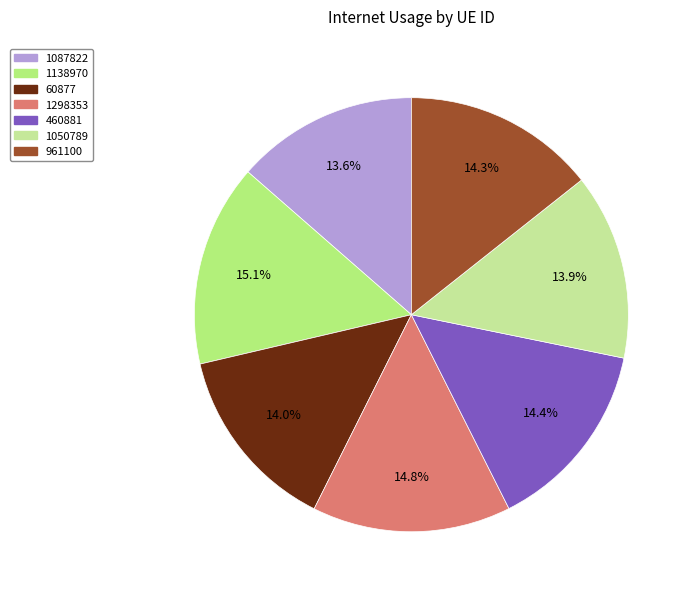

Which category has the smallest portion of the pie?

1087822